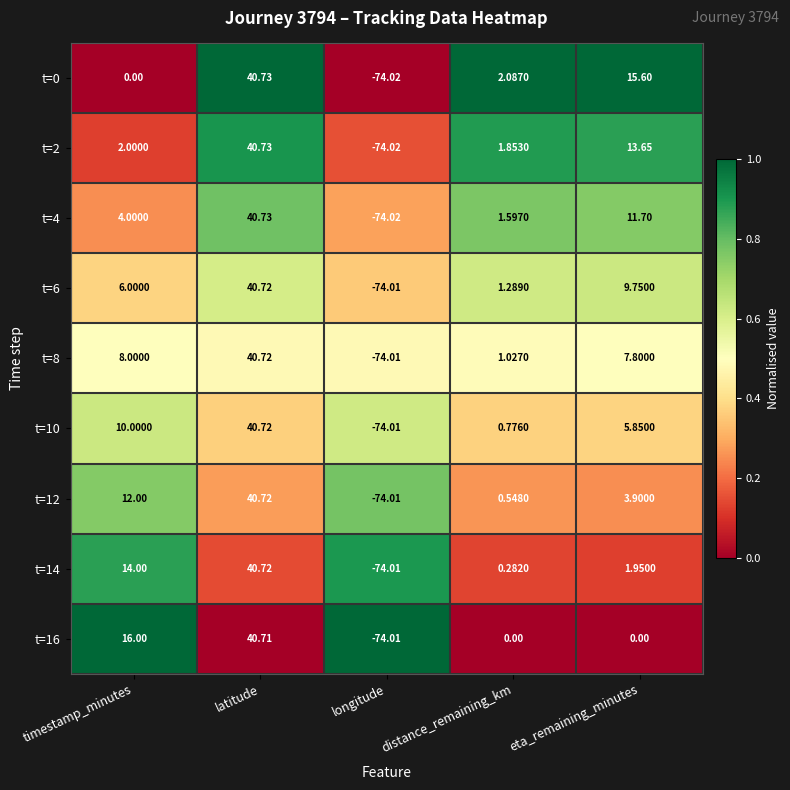

Where does the t=0 series first go above 2?

latitude